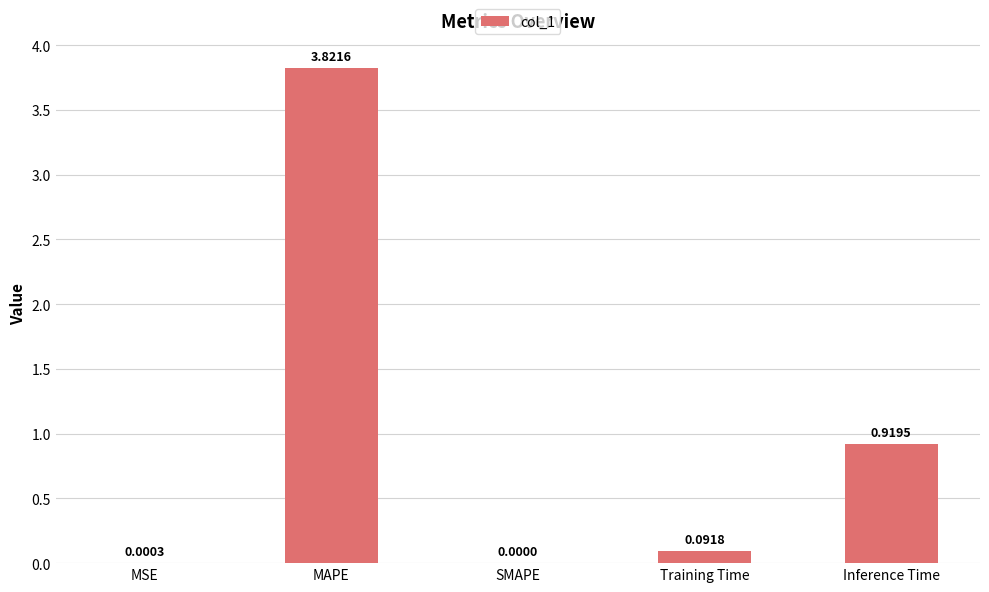

Which category has the highest value across all series?

MAPE